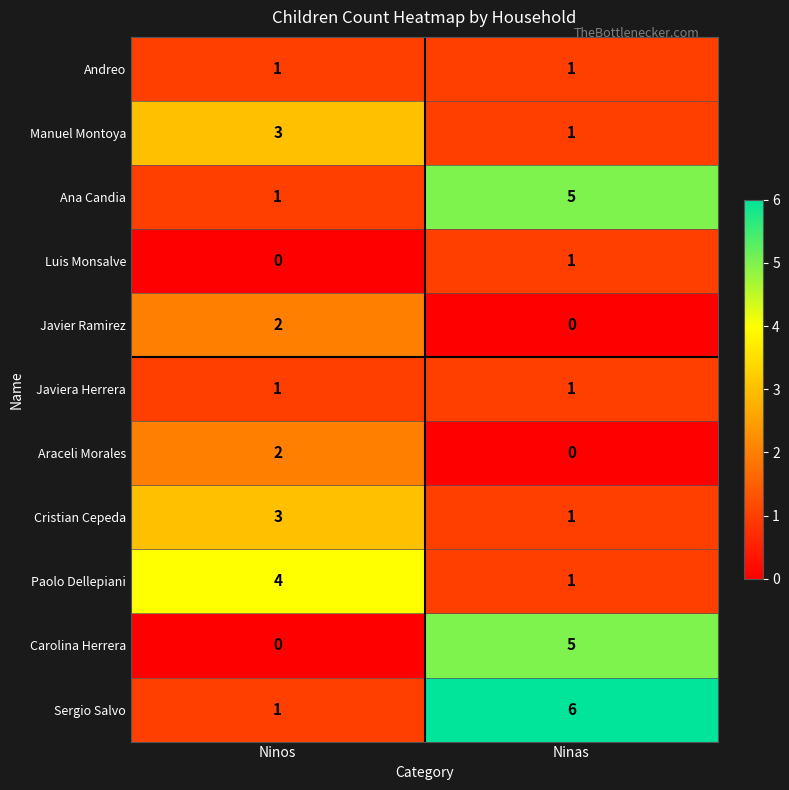

Rank the categories by Carolina Herrera value from lowest to highest.

Ninos, Ninas